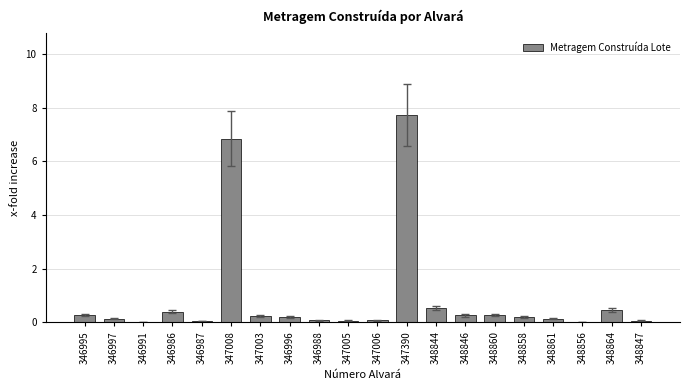

Are the bars horizontal?

No